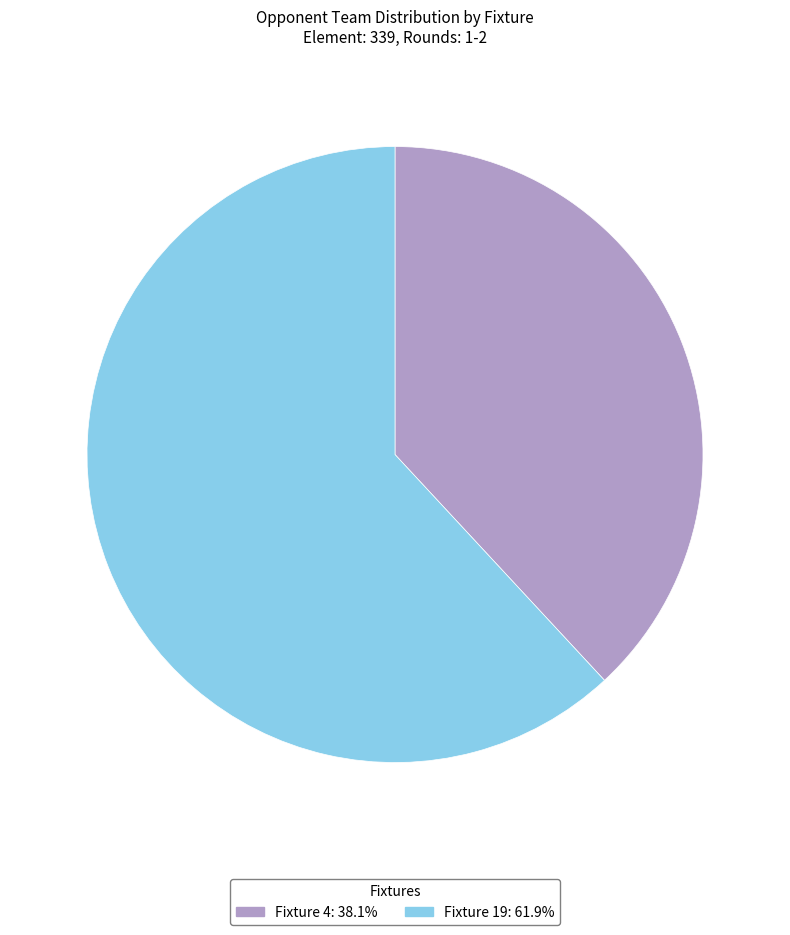

Approximately how many times larger is the value at Fixture 19: 61.9% compared to Fixture 4: 38.1%?

1.6